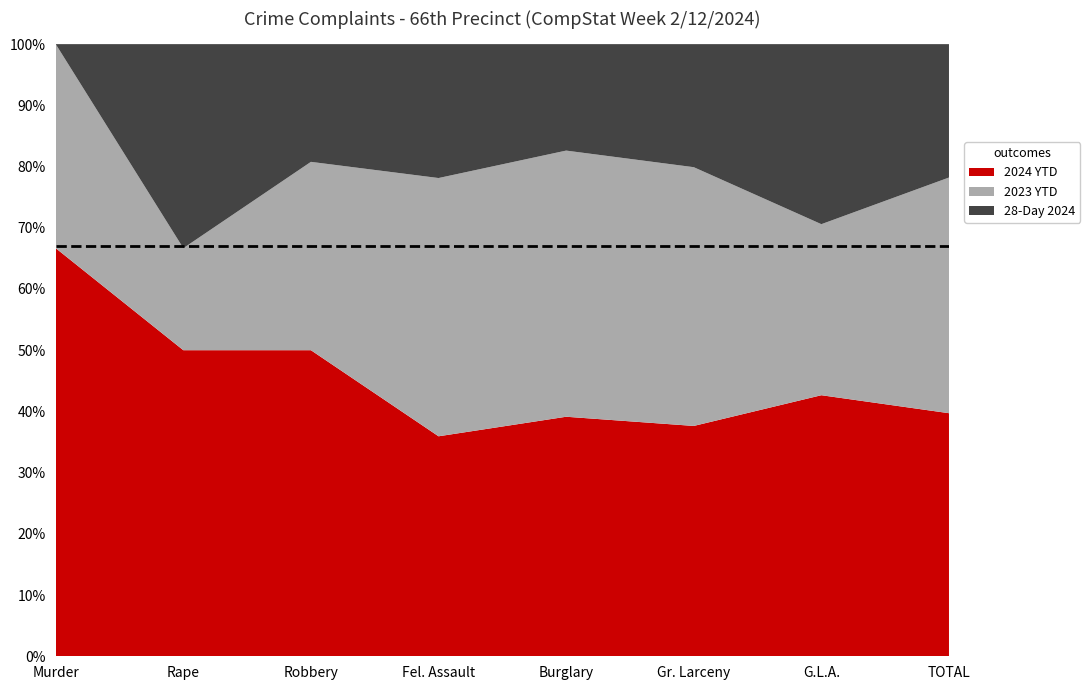

Reading left to right, what are all the values shown in this chart?

2024 YTD: 2	6	13	23	18	73	29	164
2023 YTD: 1	2	8	27	20	82	19	159
28-Day 2024: 0	4	5	14	8	39	20	90